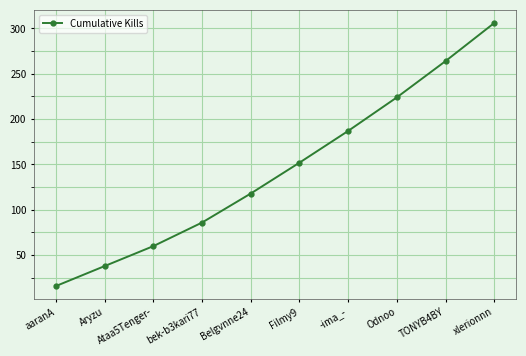

Reading left to right, list all the values displayed in this chart.

aaranA=16	Aryzu=38	Ataa5Tenger-=60	bek-b3kari77=86	Belgvnne24=118	Filmy9=152	-ima_-=187	Odnoo=224	TONYB4BY=264	xlerionnn=306